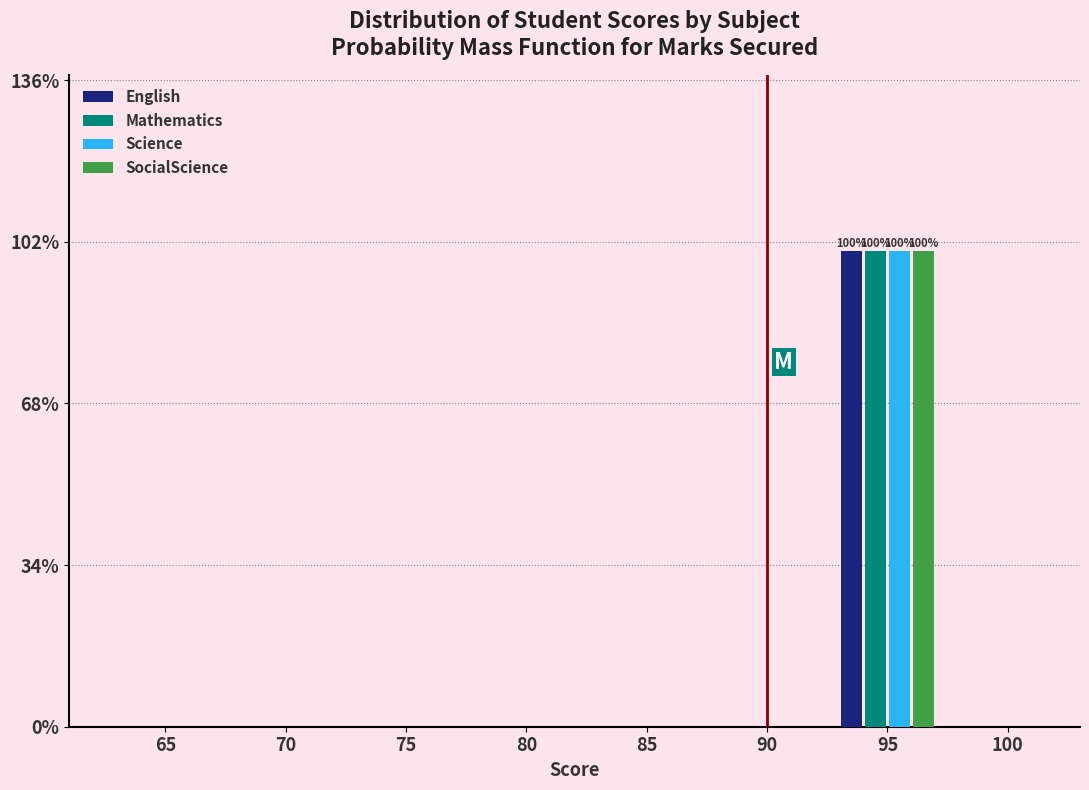

At which category is the sum across all series the highest?

95